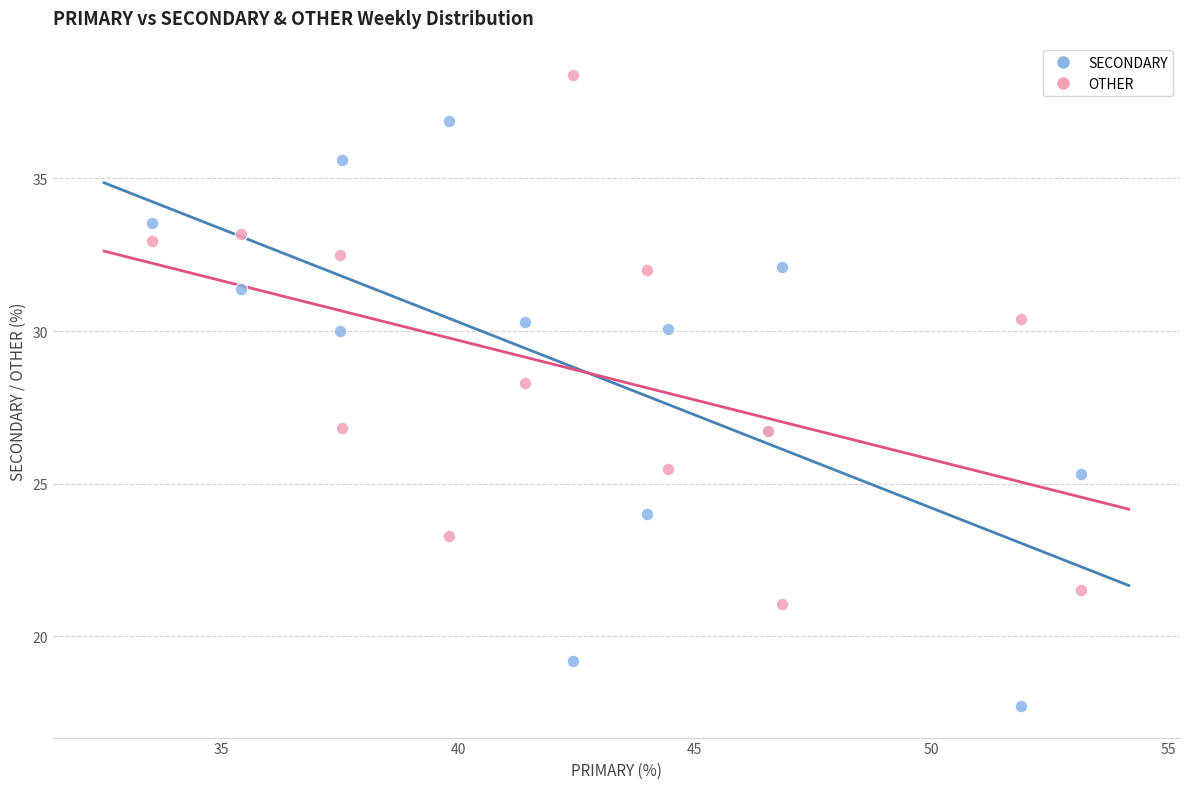

Which series has the largest Y range (max minus min)?

SECONDARY